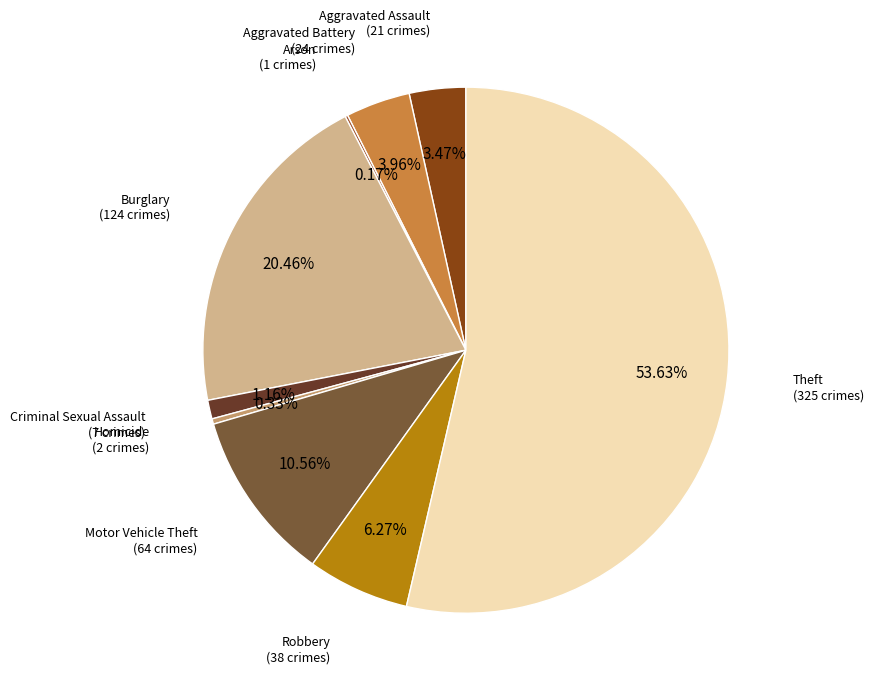

Which category has the biggest portion of the pie?

Theft